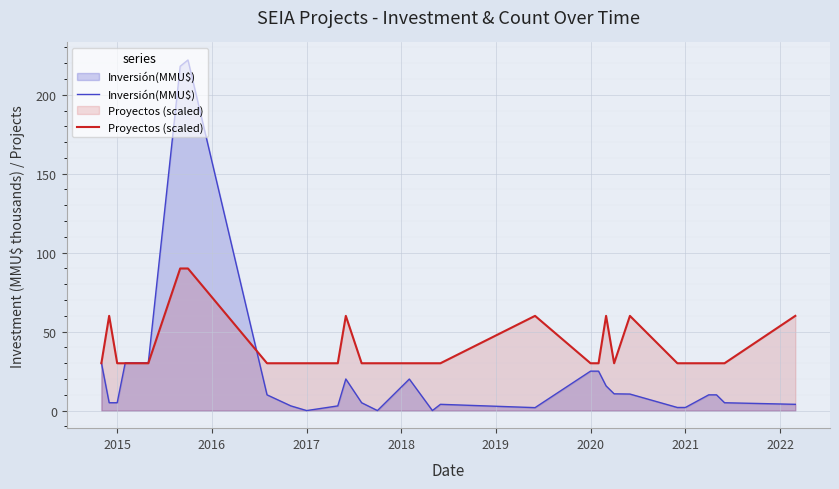

What is the difference between the maximum and minimum values in the Inversión(MMU$) series?

222.0